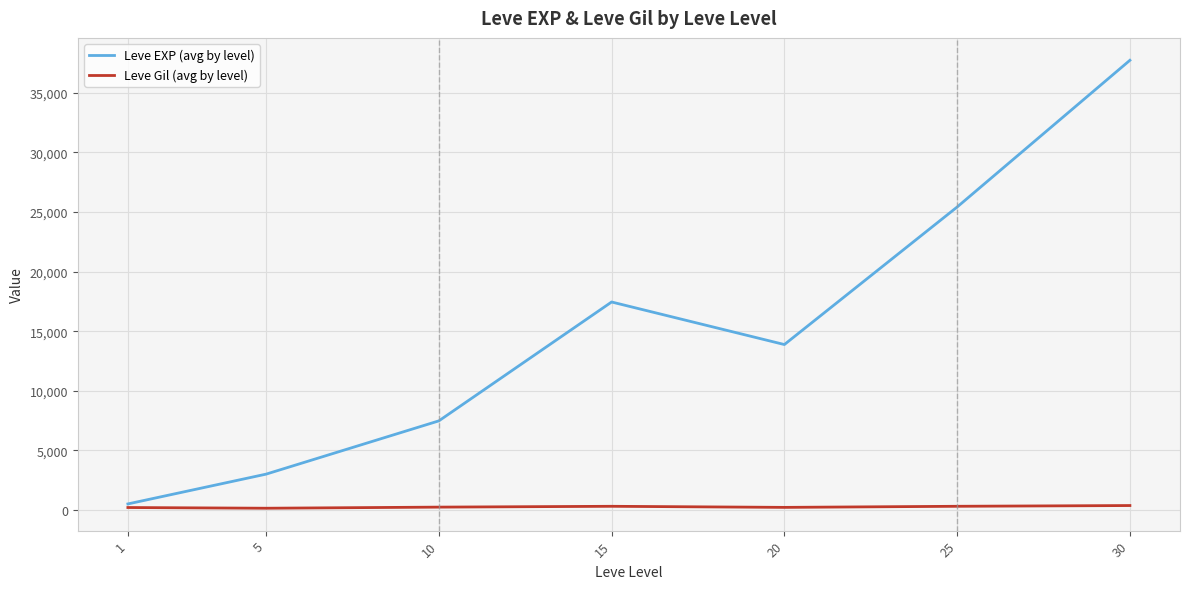

Which series has the largest total across all categories?

Leve EXP (avg by level)